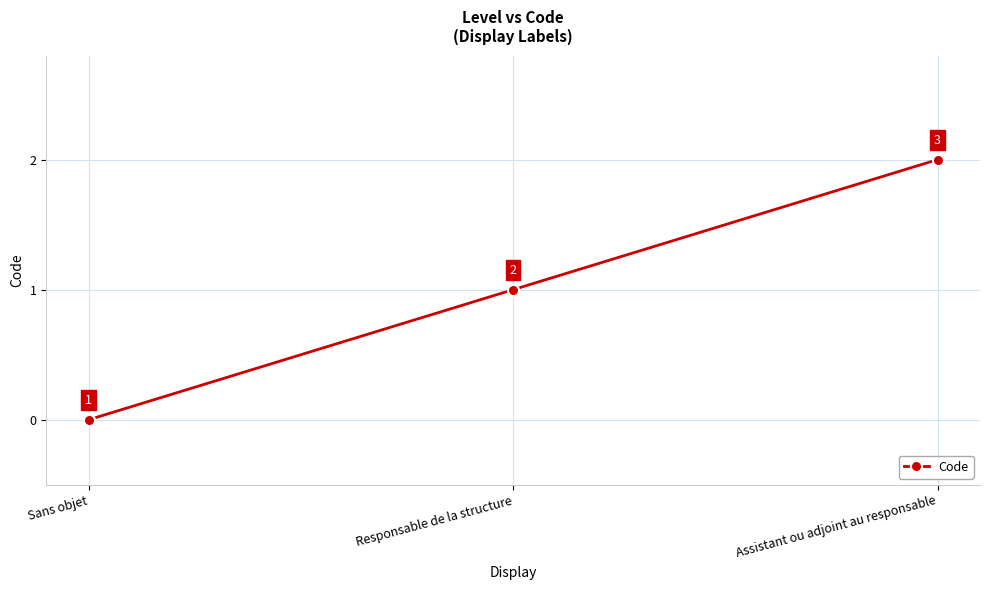

What is the change in value from Sans objet to Responsable de la structure?

+1